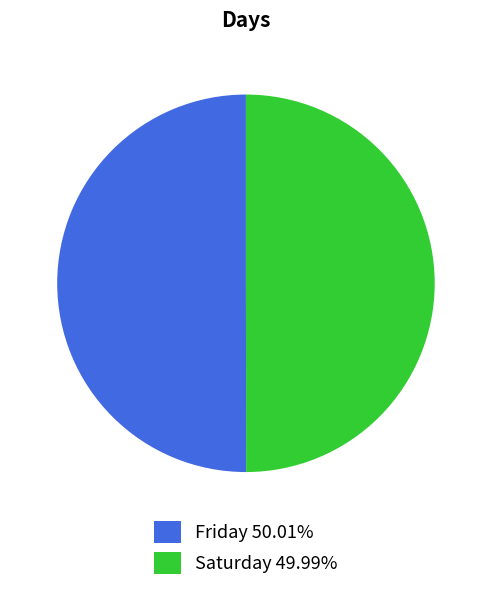

Approximately how many times larger is the value at Saturday 49.99% compared to Friday 50.01%?

1.0